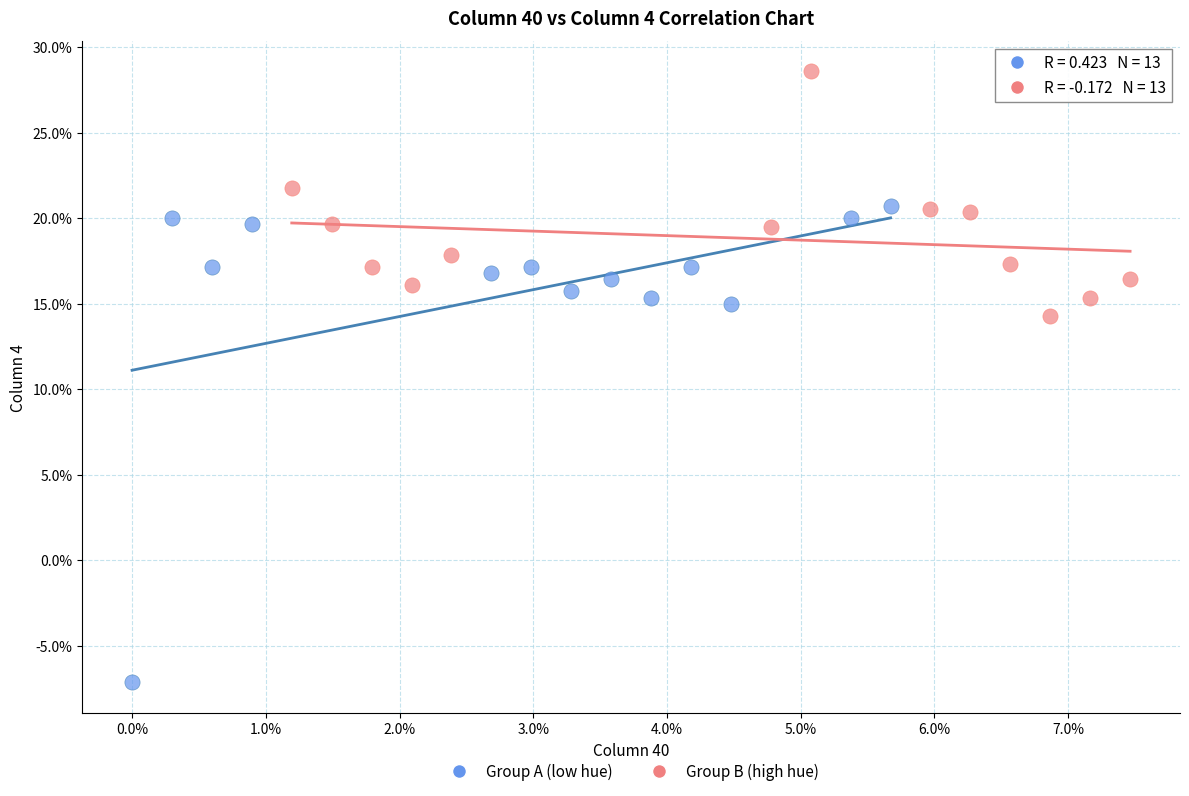

Which series reaches the maximum Y coordinate?

Group B (high hue)